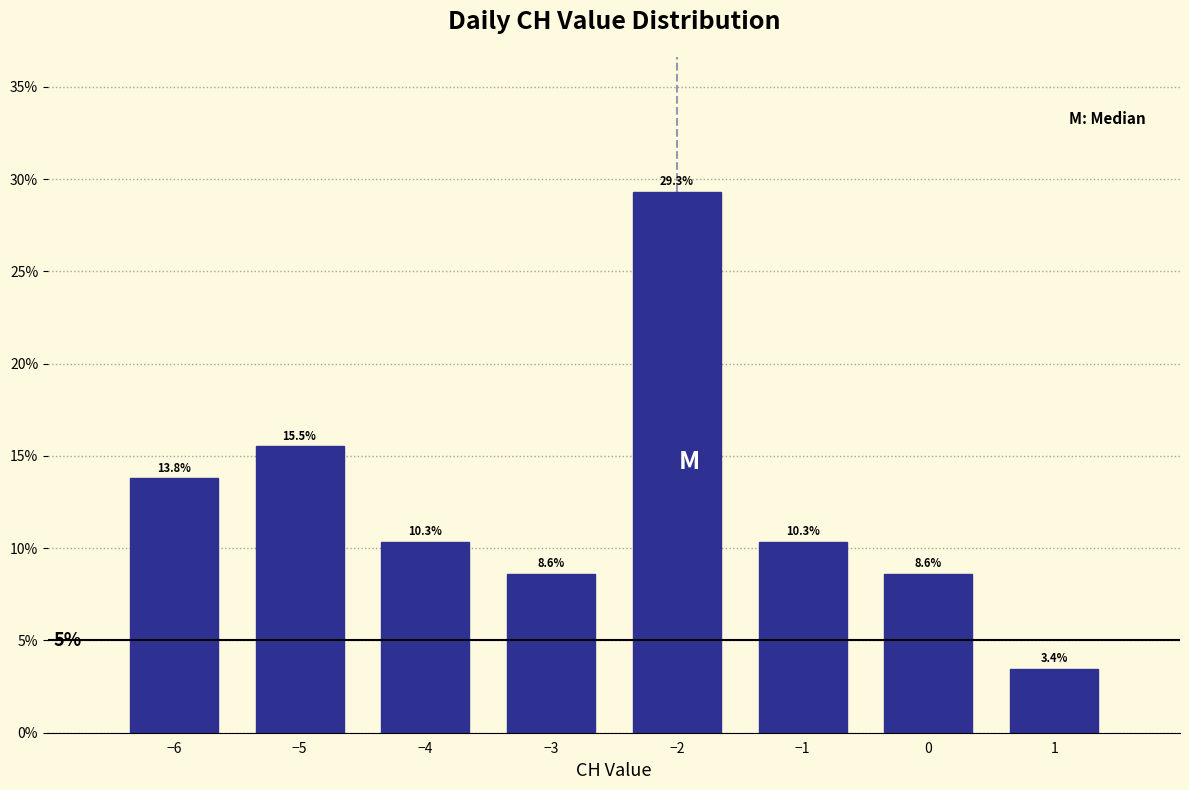

Does the chart contain any negative values?

No